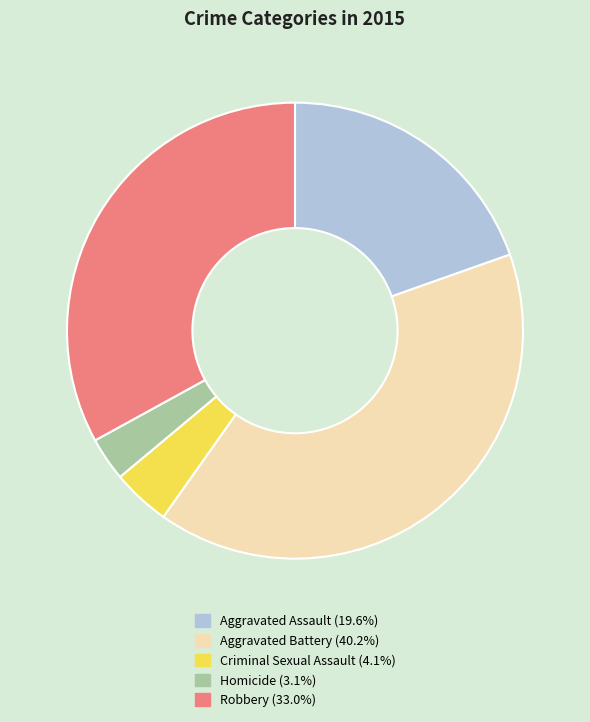

Does any single category account for the majority?

No